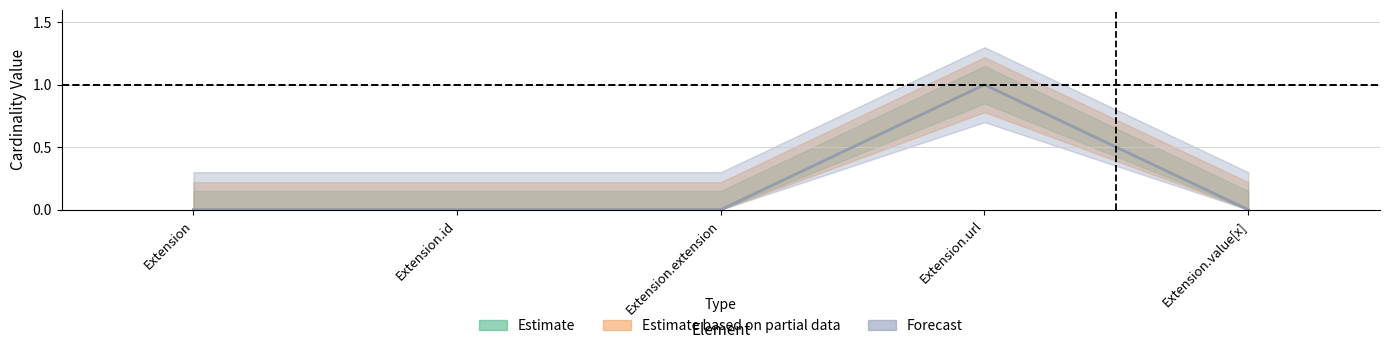

True or false: Base Min and Min cross at least once.

False